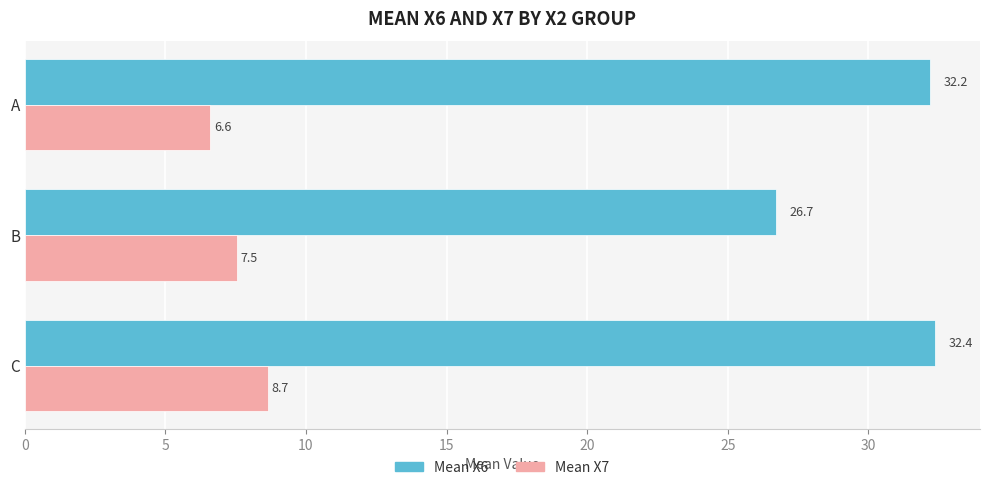

The Mean X6 series shows 32.4 at C. True or false?

True